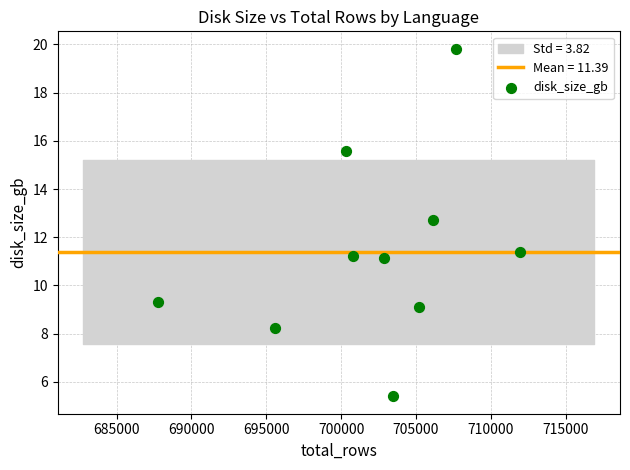

What is the average Y value?

11.4